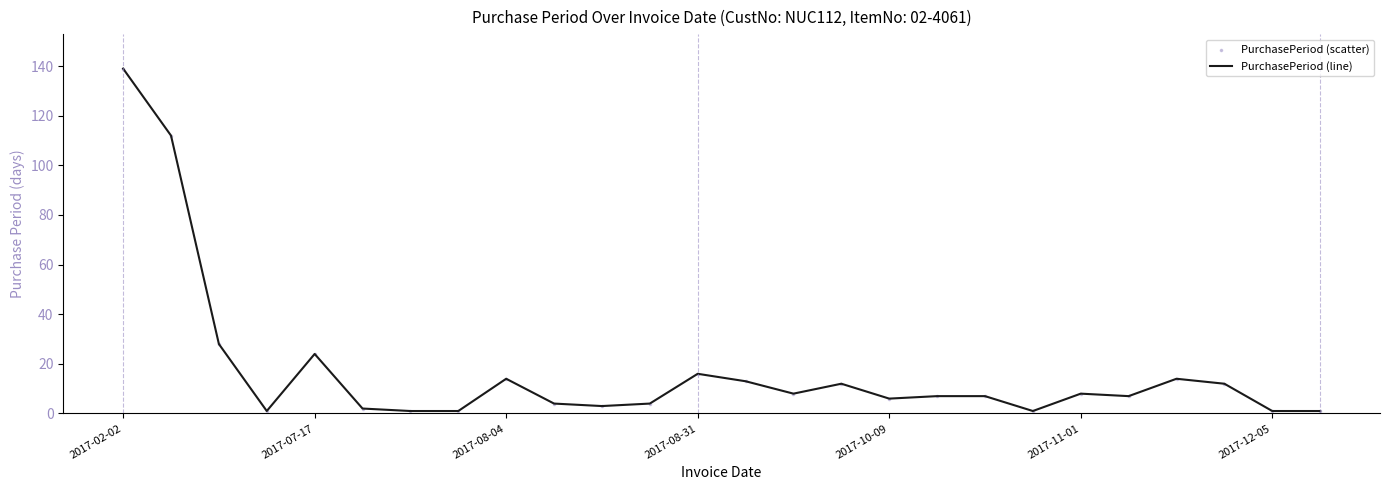

What is the greatest value displayed?

139